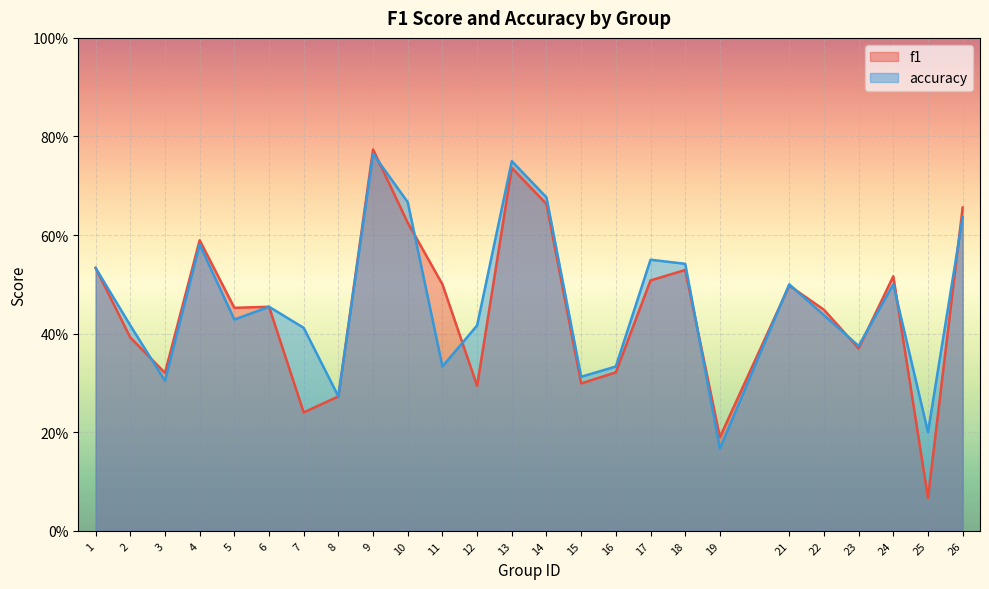

What are all the series names shown in the legend?

f1, accuracy